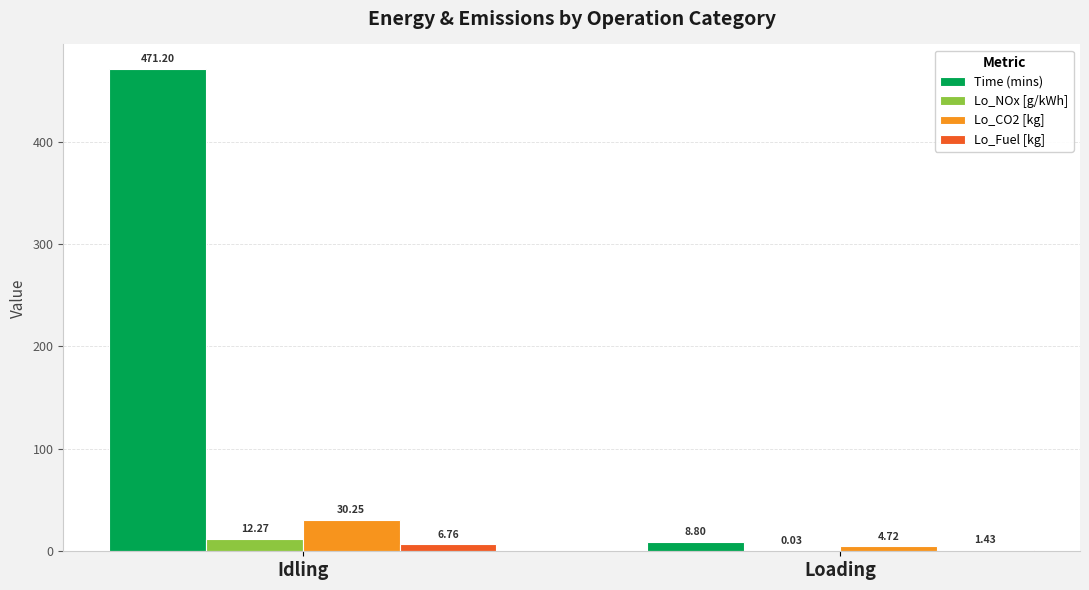

Which category has the highest value in the Lo_NOx [g/kWh] series?

Idling